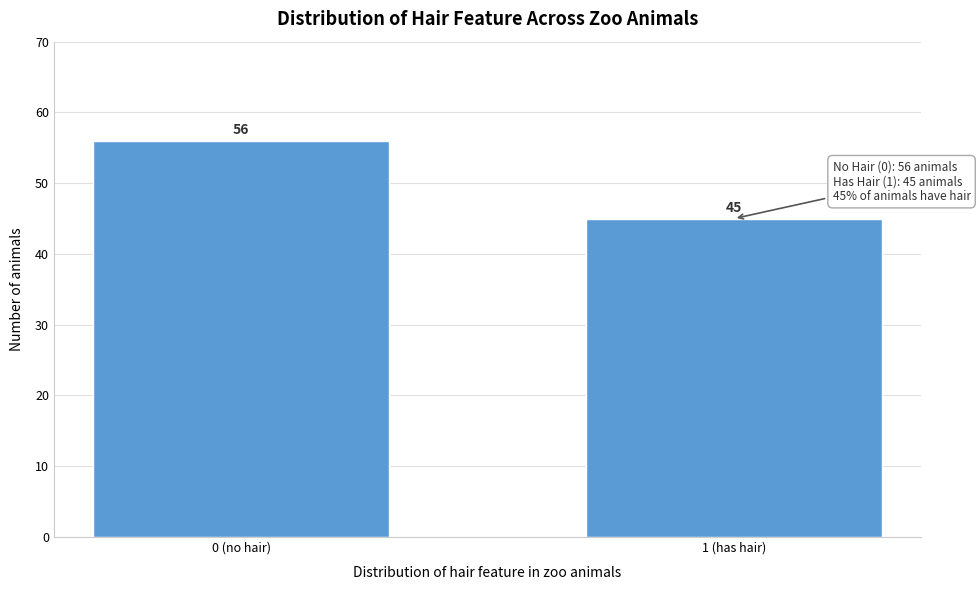

Reading right to left, what are all the values shown in this chart?

1 (has hair)=45	0 (no hair)=56